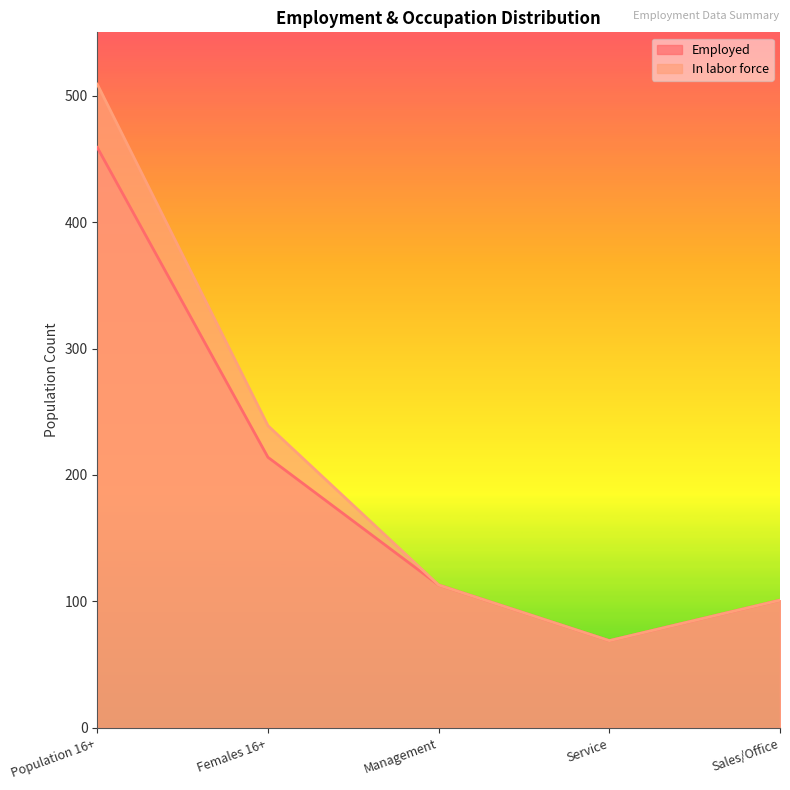

List the series in order of their peak value, highest first.

In labor force, Employed